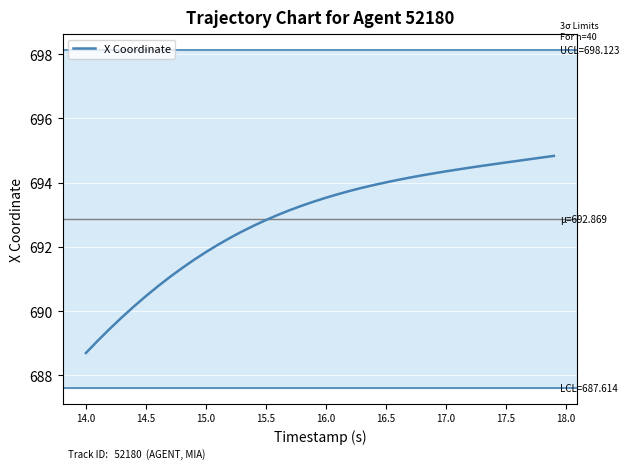

Reading left to right, what are all the values shown in this chart?

688.7	689.1	689.5	689.8	690.1	690.5	690.8	691.1	691.3	691.6	691.8	692.1	692.3	692.5	692.7	692.8	693.0	693.1	693.3	693.4	693.5	693.6	693.7	693.8	693.9	694.0	694.1	694.2	694.2	694.3	694.4	694.4	694.5	694.5	694.6	694.6	694.7	694.7	694.8	694.8